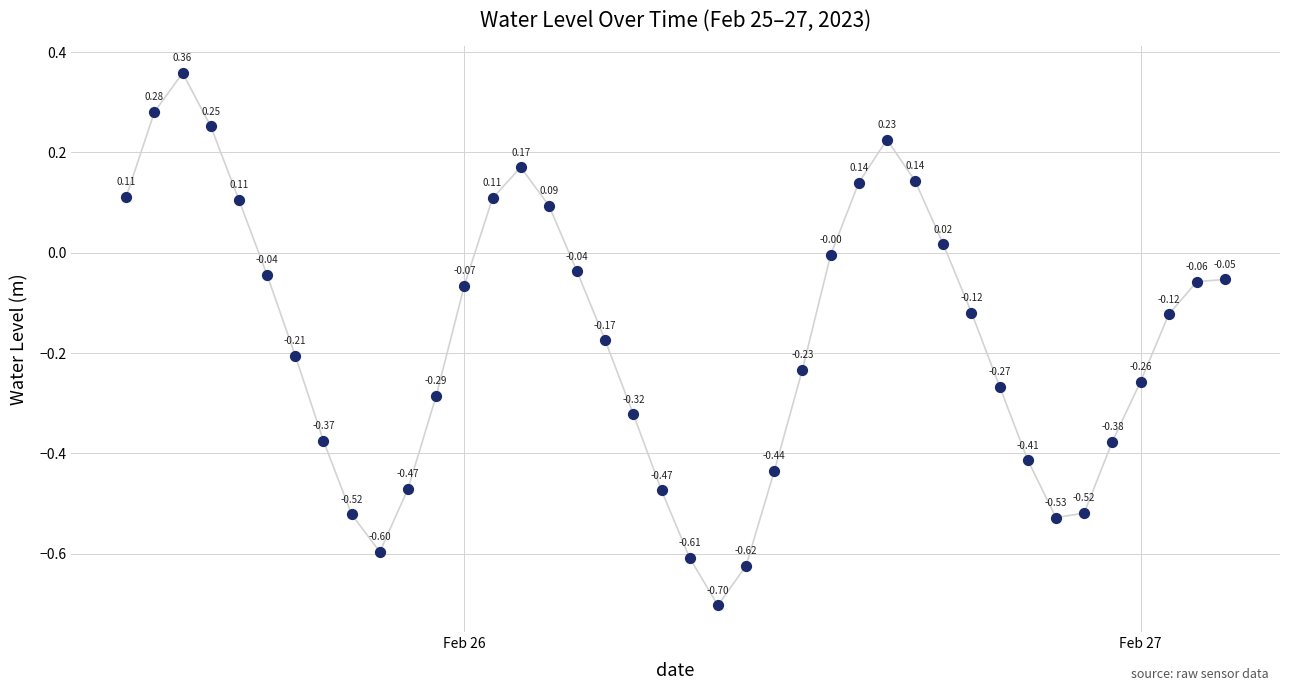

What is the difference between the maximum and minimum values?

1.1